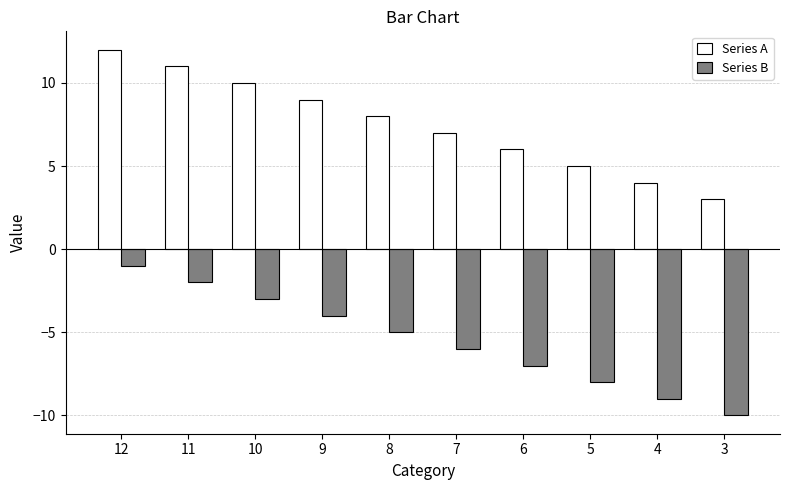

What is the approximate value of Series A at 4?

4